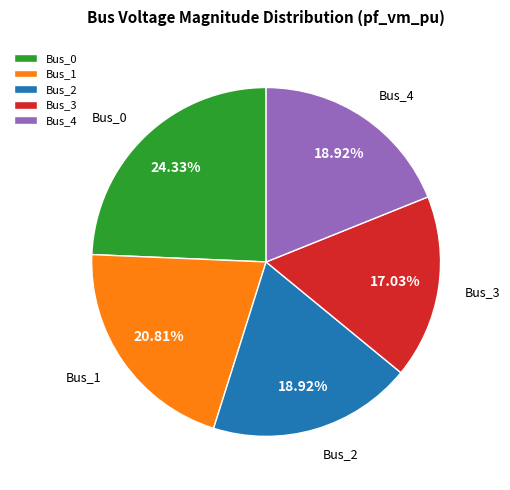

Count the number of slices in the pie.

5